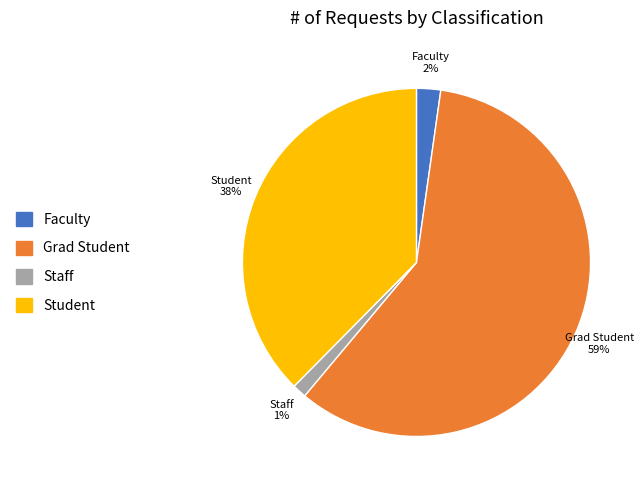

Does any single category account for the majority?

Yes